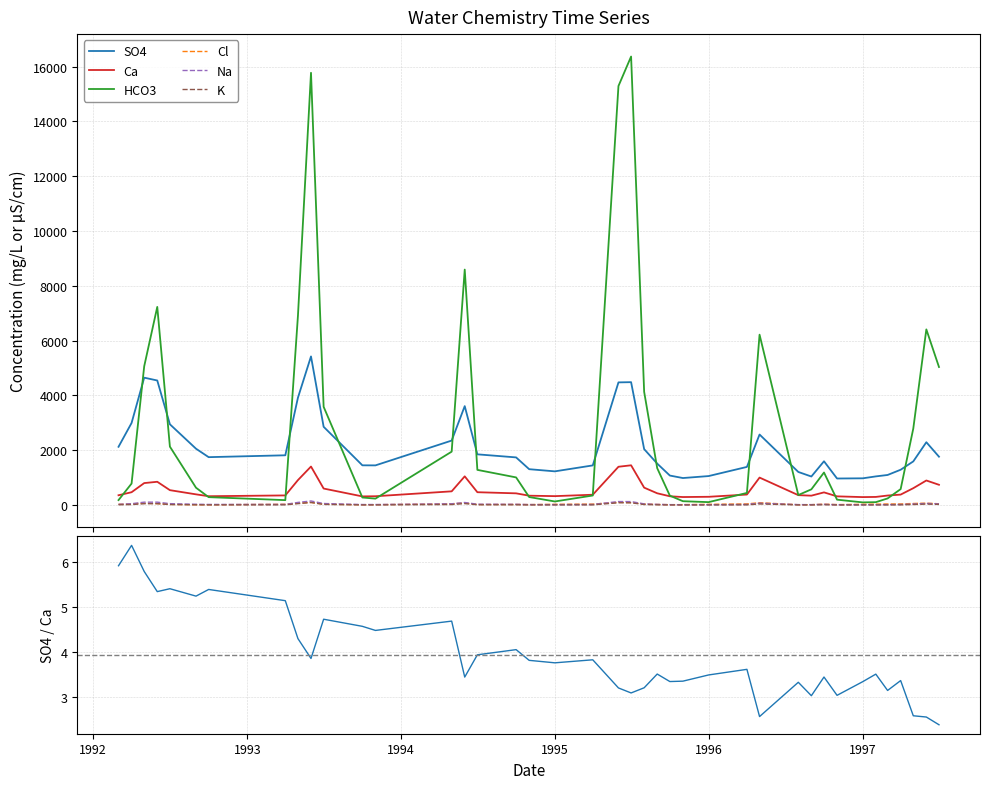

In Cl, how many points are lower than both neighbors (excluding endpoints)?

7